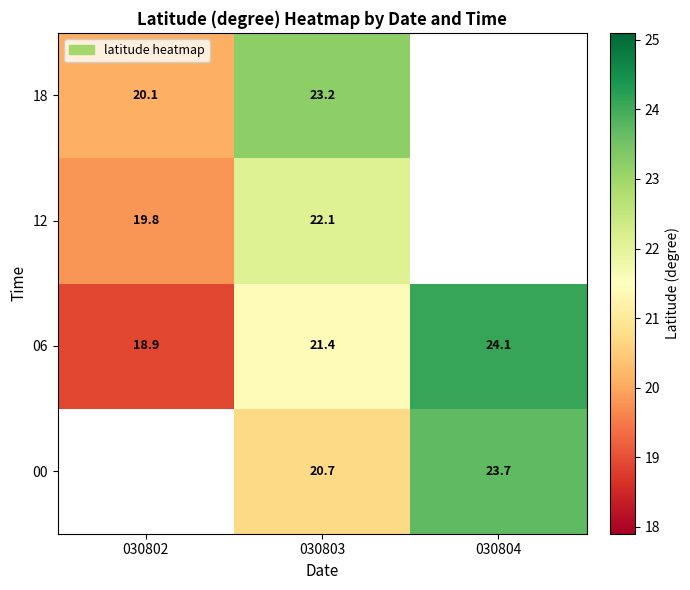

What is the difference between the 00 values at 030803 and 030804?

3.0